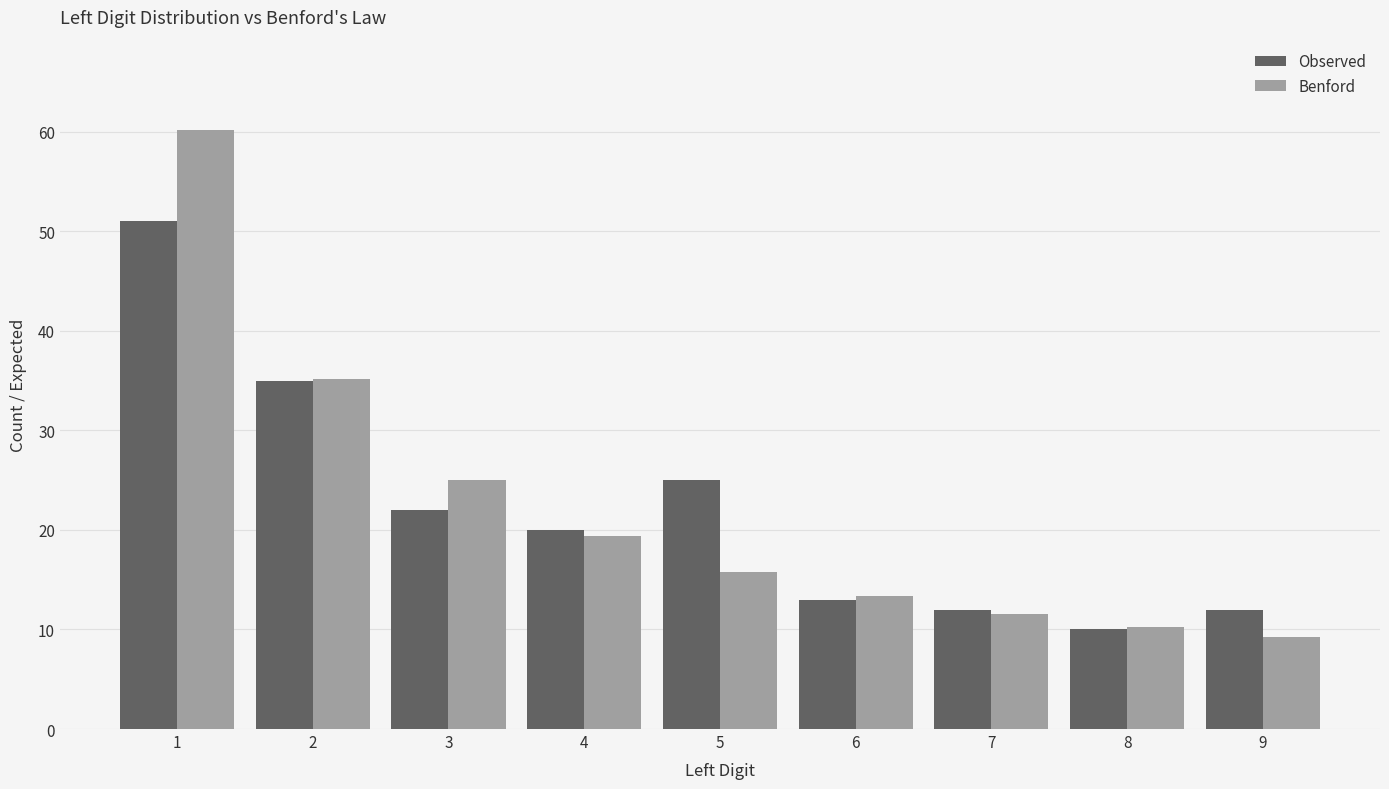

What are all the series names shown in the legend?

Observed, Benford